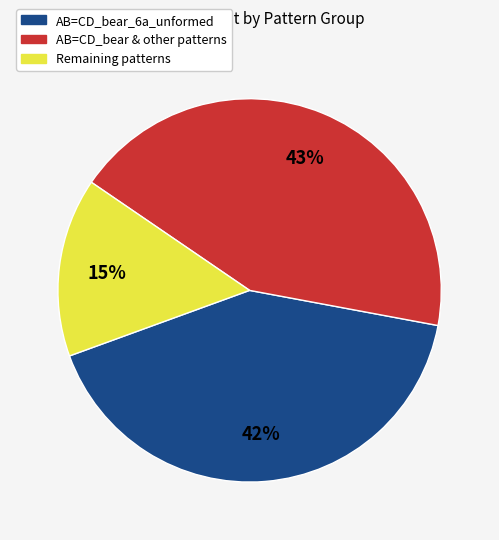

To the nearest percent, what percentage of the pie is AB=CD_bear & other patterns?

43%